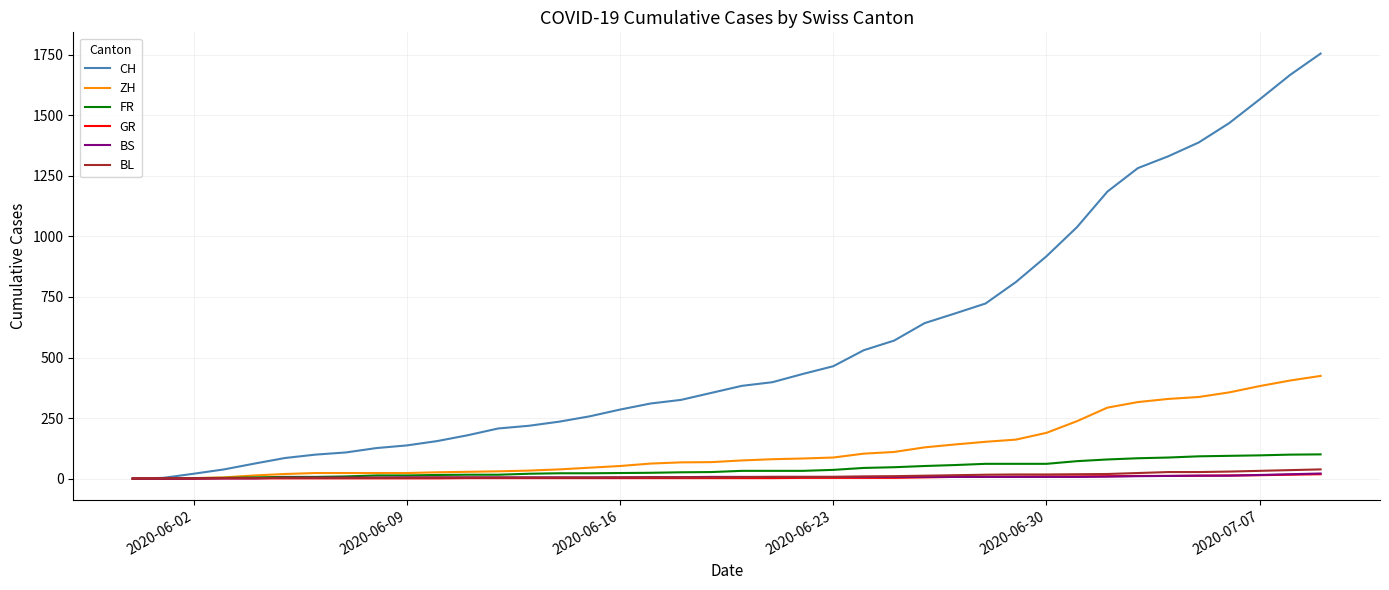

What is the sum of all BL values?

435